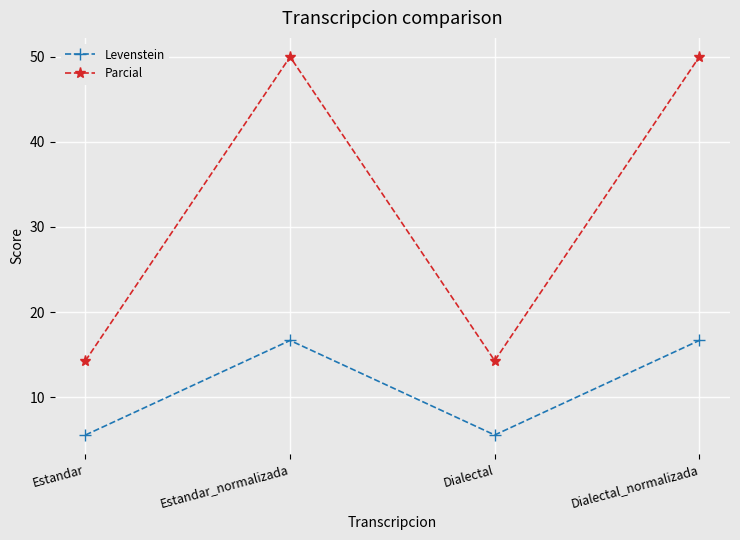

At how many categories does at least one series exceed 20?

2